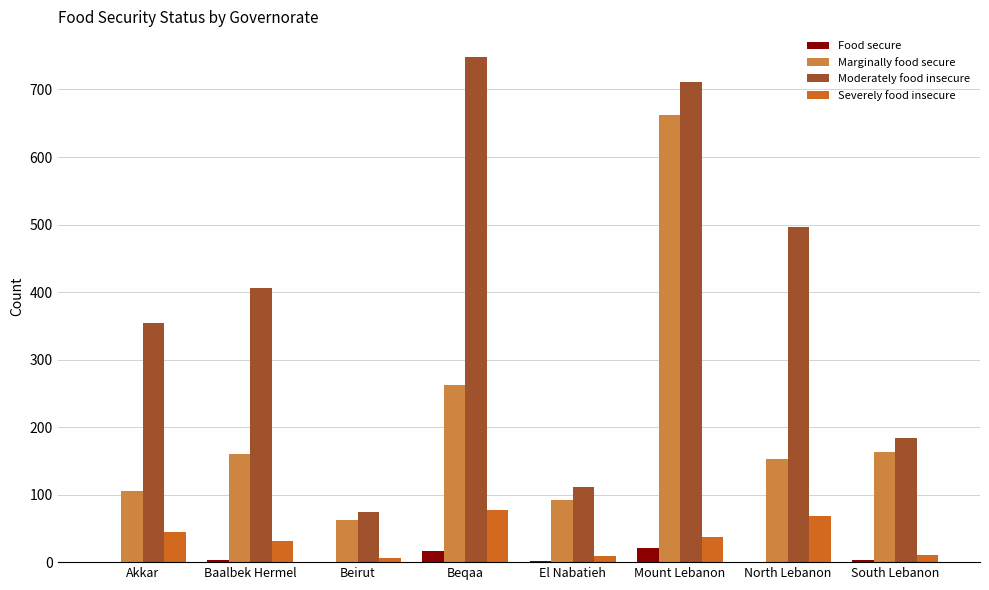

Which series has the widest spread of values?

Moderately food insecure